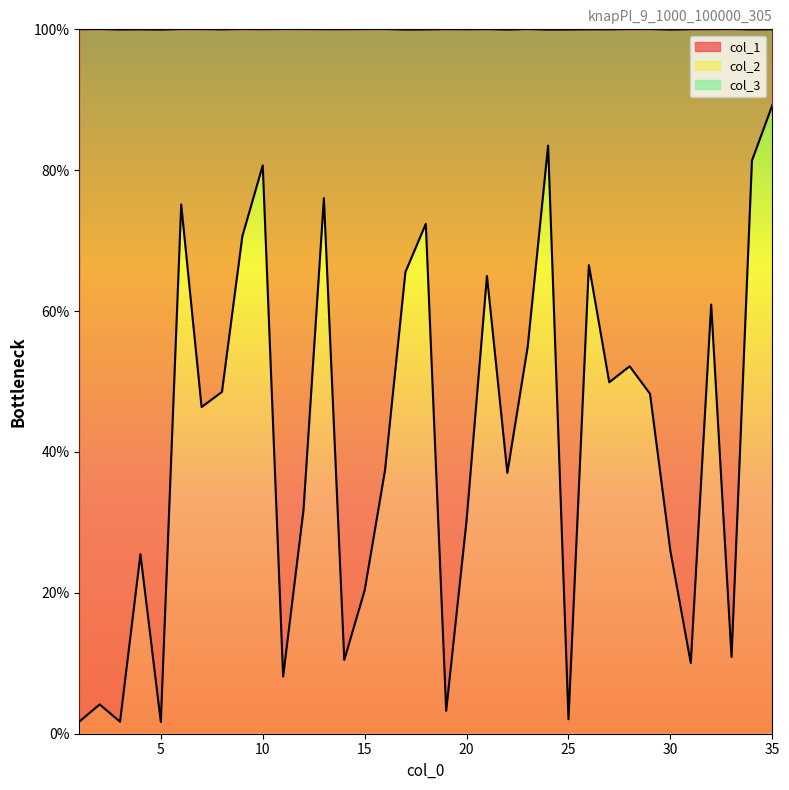

How many values in the col_1 series exceed 46?

18